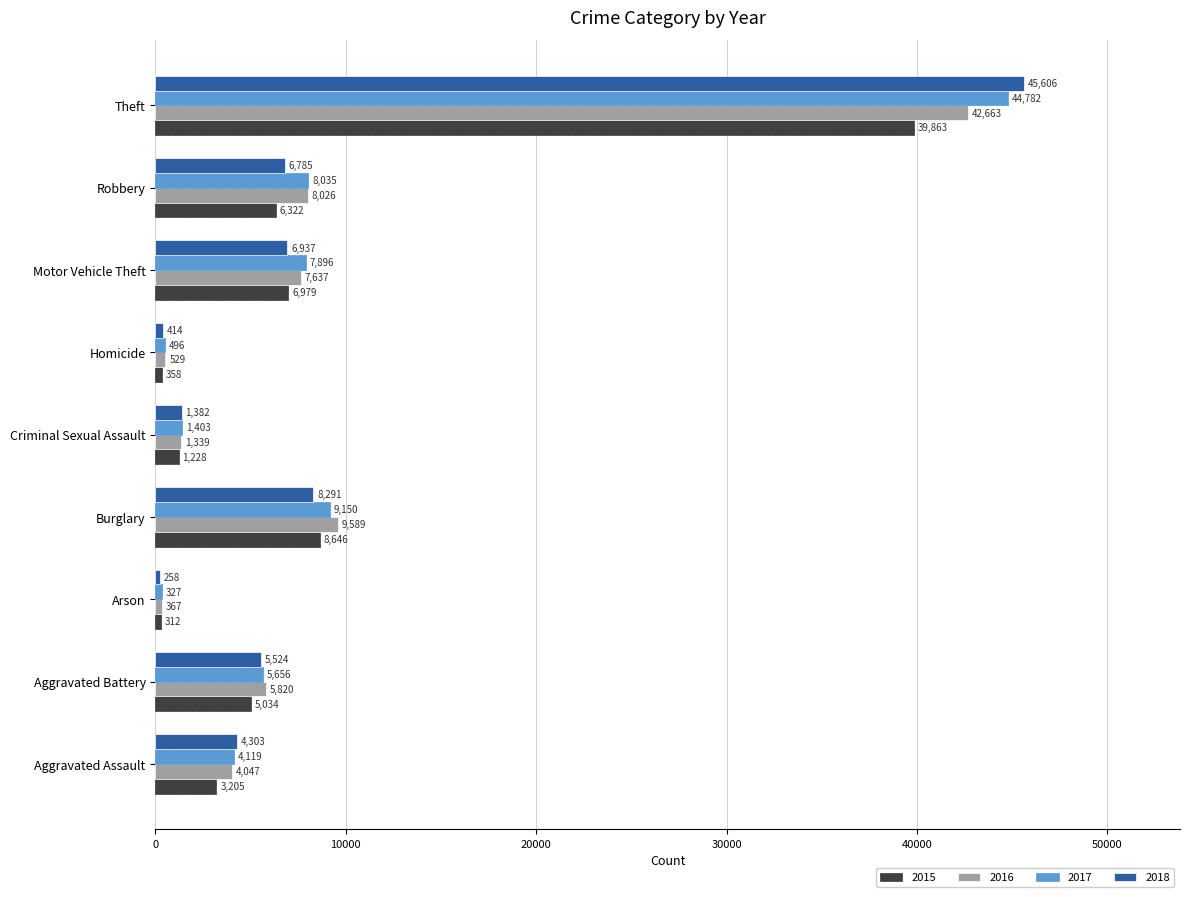

Rank the categories by 2017 value from lowest to highest.

Arson, Homicide, Criminal Sexual Assault, Aggravated Assault, Aggravated Battery, Motor Vehicle Theft, Robbery, Burglary, Theft